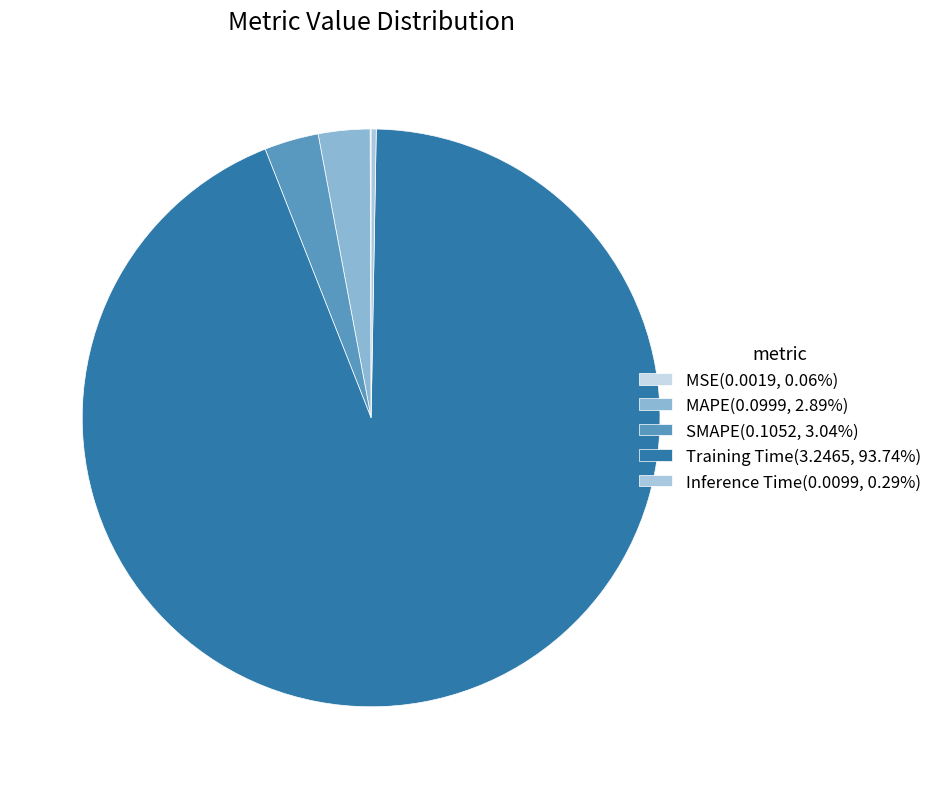

To the nearest percent, what is the difference between the MAPE and MSE slice percentages?

3%